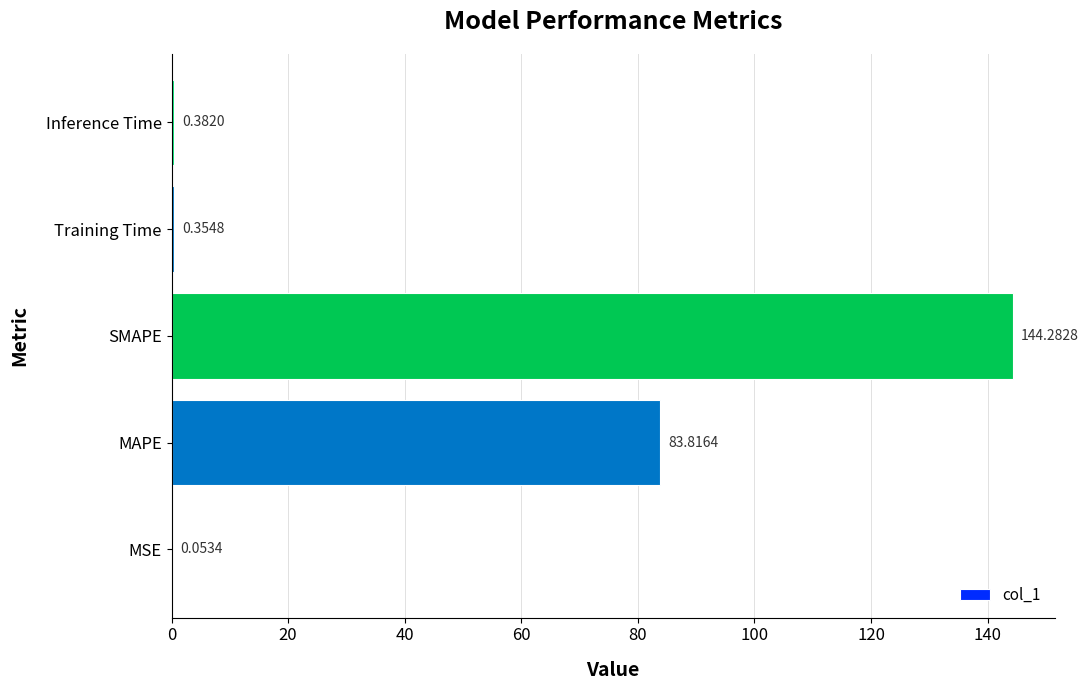

At which category does the chart reach its peak across all series?

SMAPE